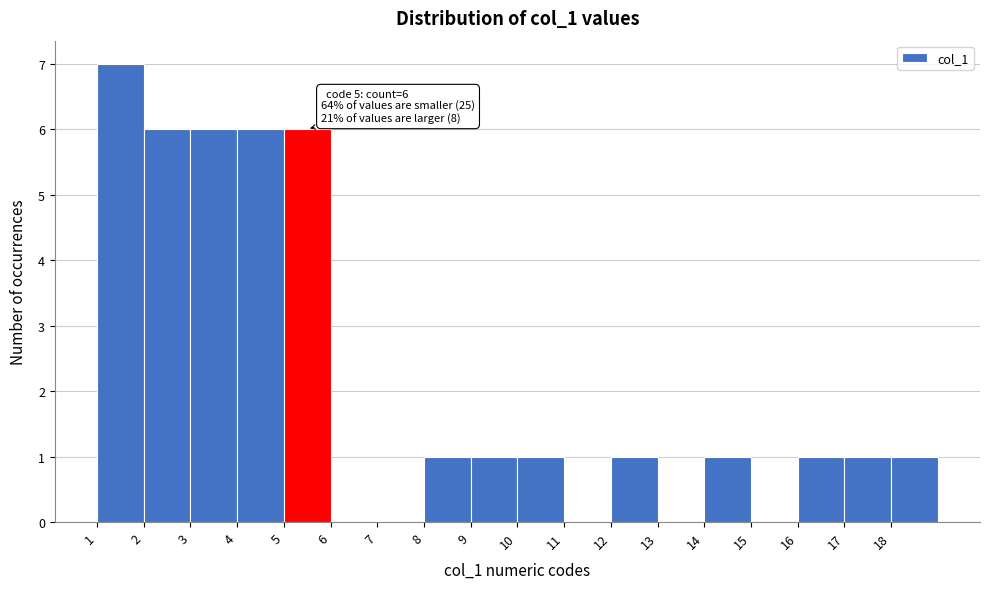

Over which range of the x-axis is the bar tallest?

1 to 2